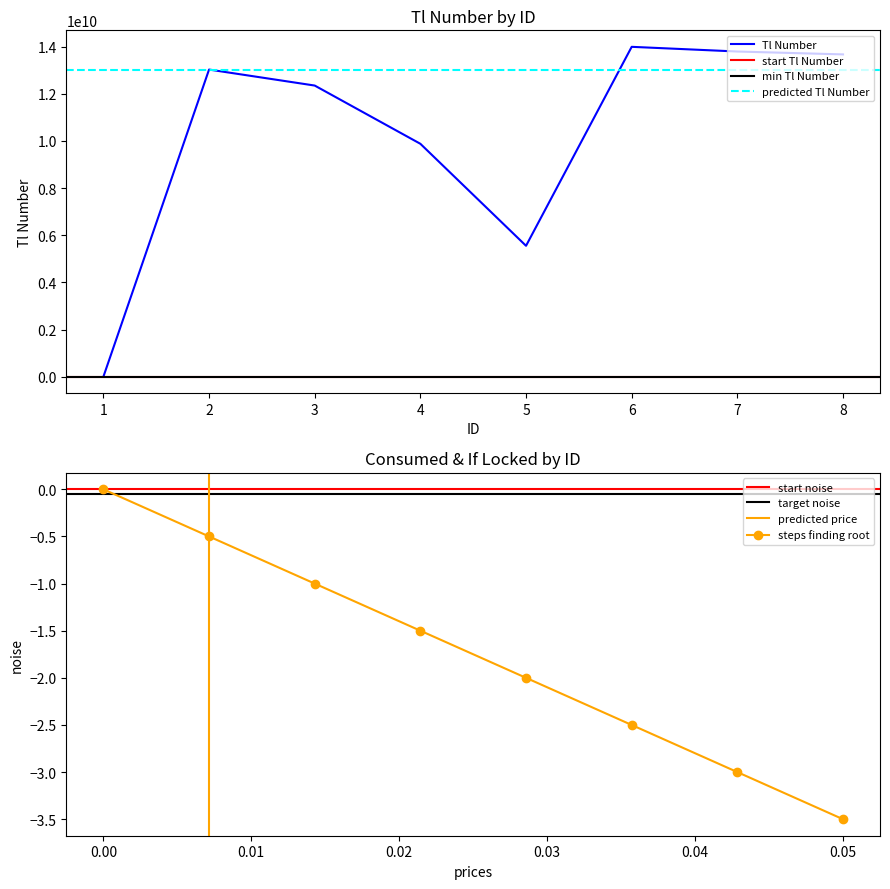

At which category is the sum across all series the highest?

6